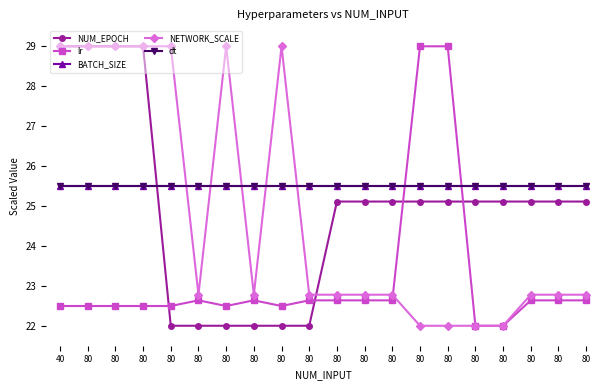

The NUM_EPOCH series shows 25.1 at 80. True or false?

True